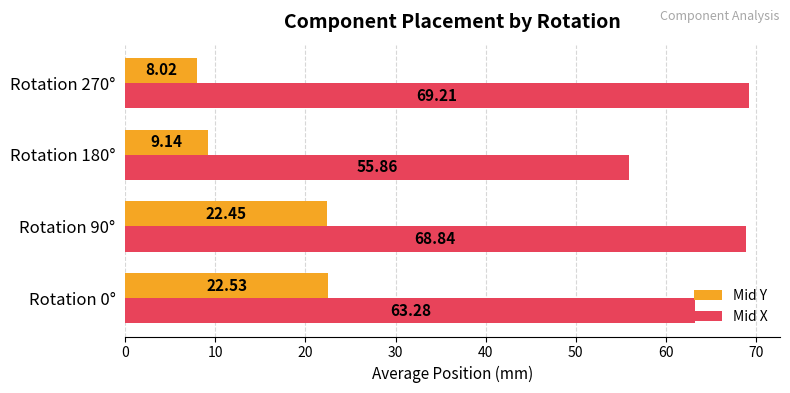

Which series has the largest range (max minus min)?

Mid Y